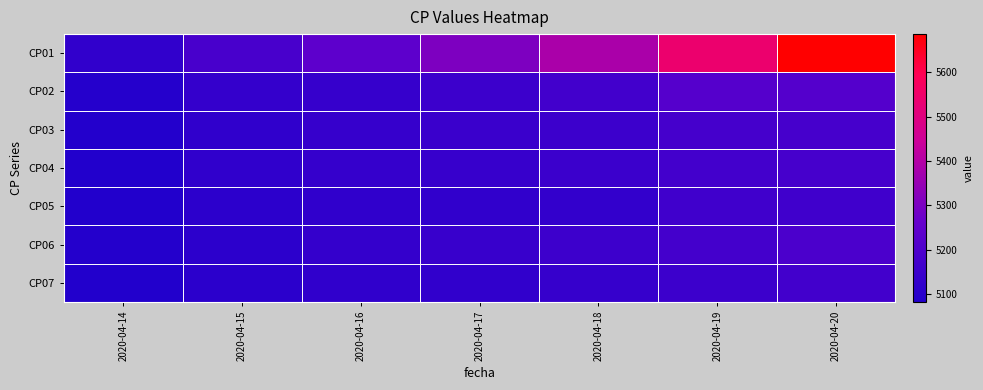

How many series are shown in this chart?

7